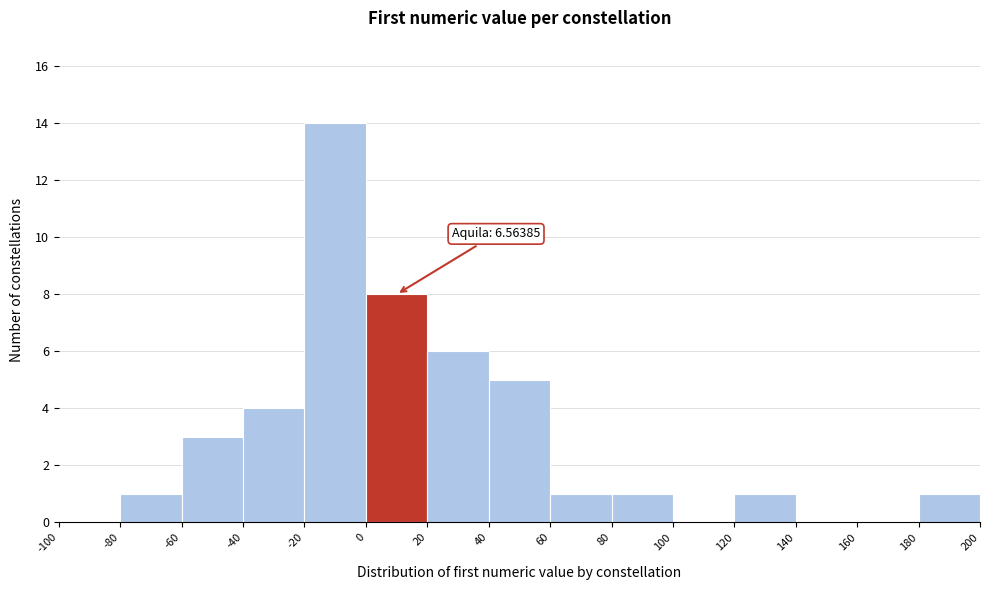

Which range on the x-axis has the tallest bar?

-20 to 0